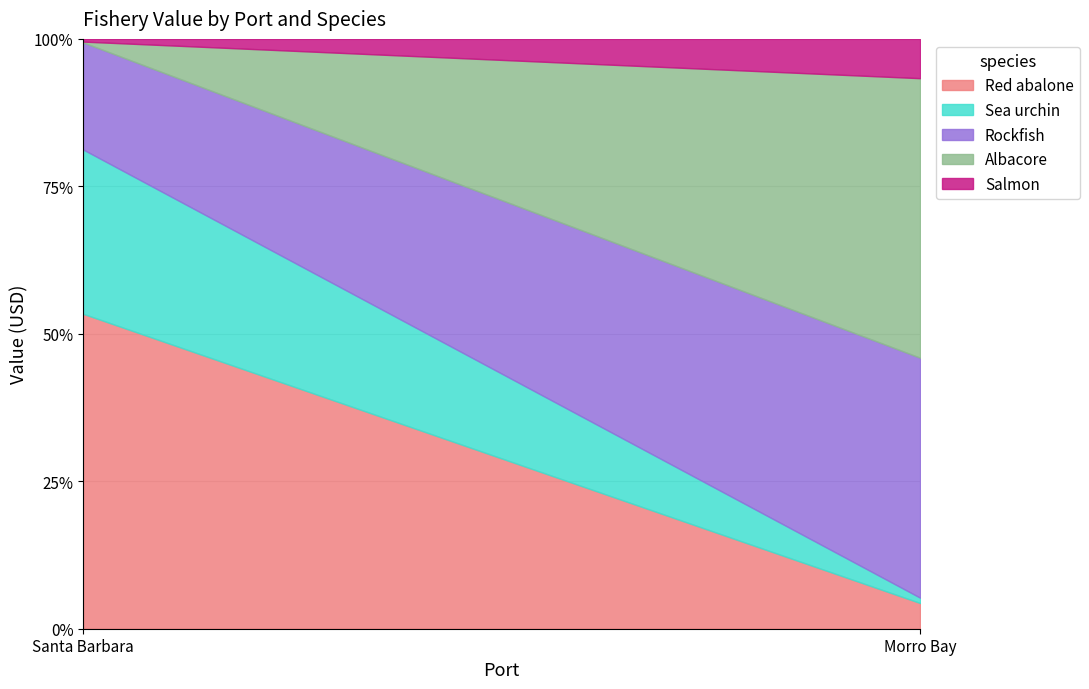

What is the minimum value shown in the chart?

2565